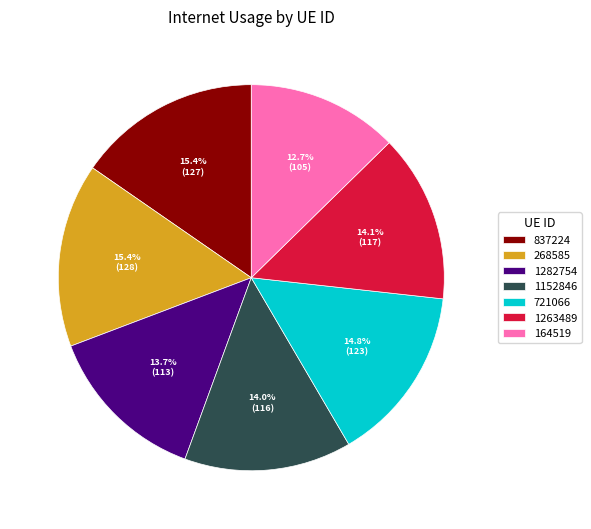

Do 268585 and 837224 together represent more than half of the pie?

No